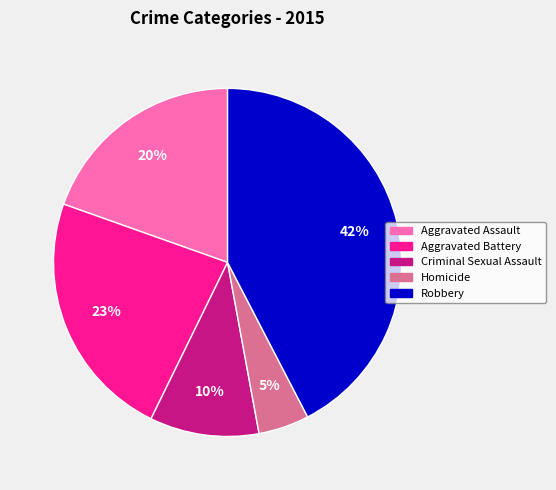

To the nearest percent, what percentage of the pie is Aggravated Assault?

20%